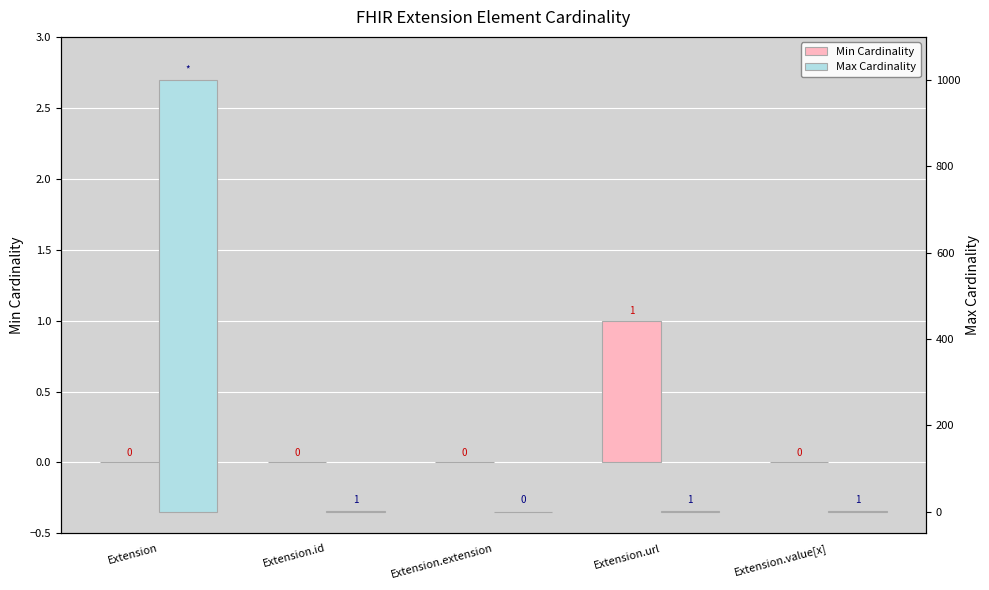

Which series has the widest spread of values?

Max Cardinality